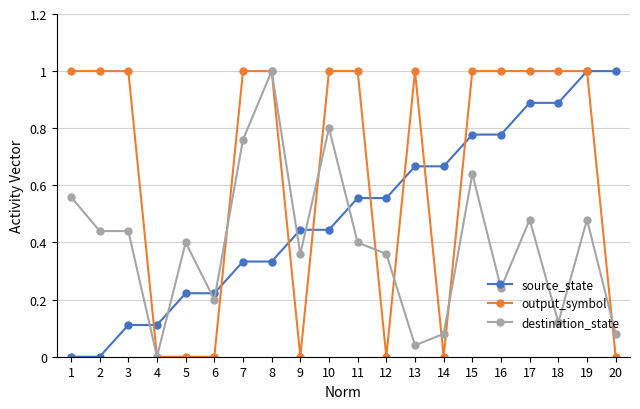

What is the sum of all source_state values?

10.0